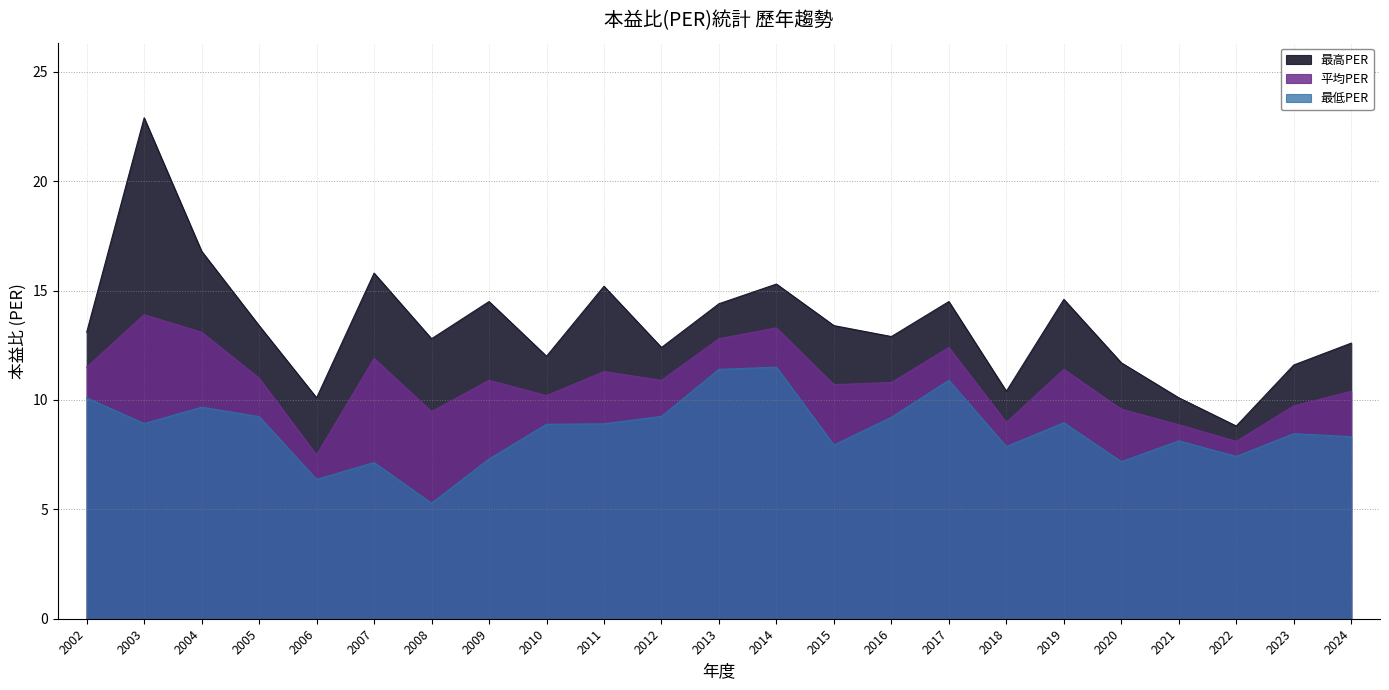

What is the greatest value displayed?

22.9